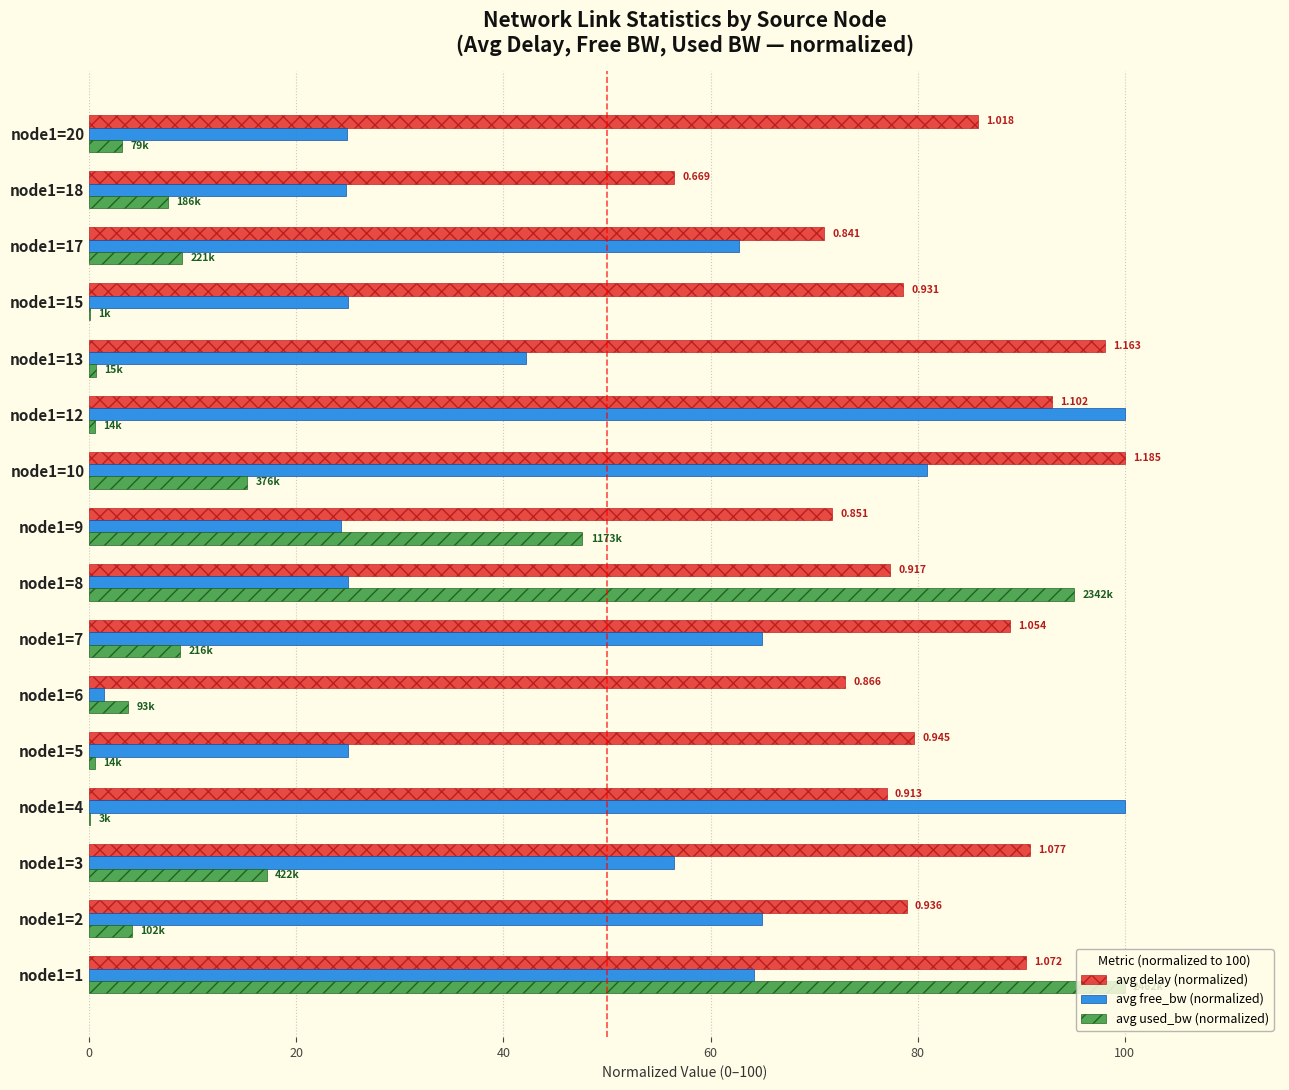

Which series changed the most between node1=10 and node1=20?

avg free_bw (normalized)